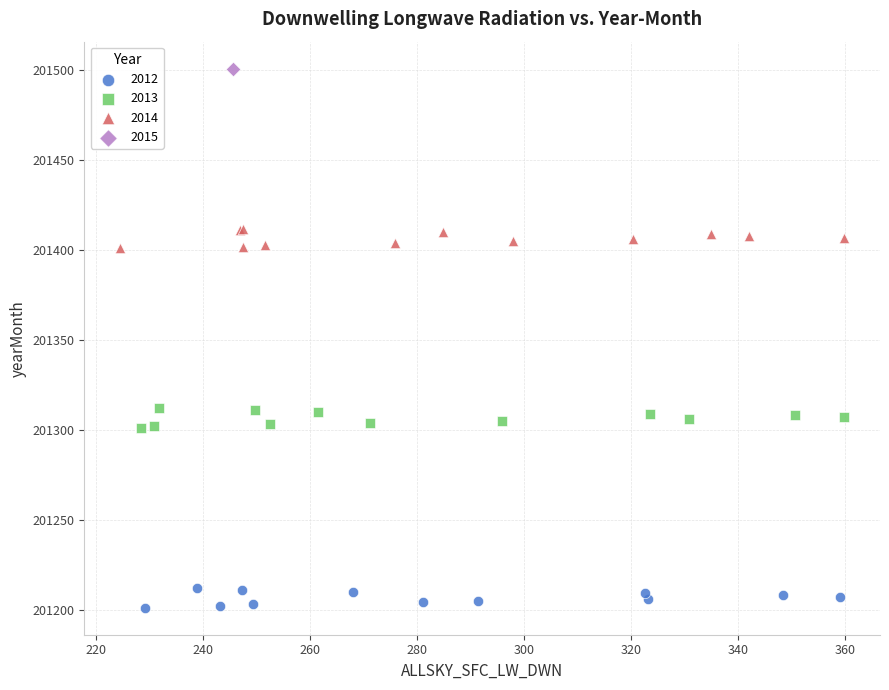

What are all the series names shown in the legend?

2012, 2013, 2014, 2015